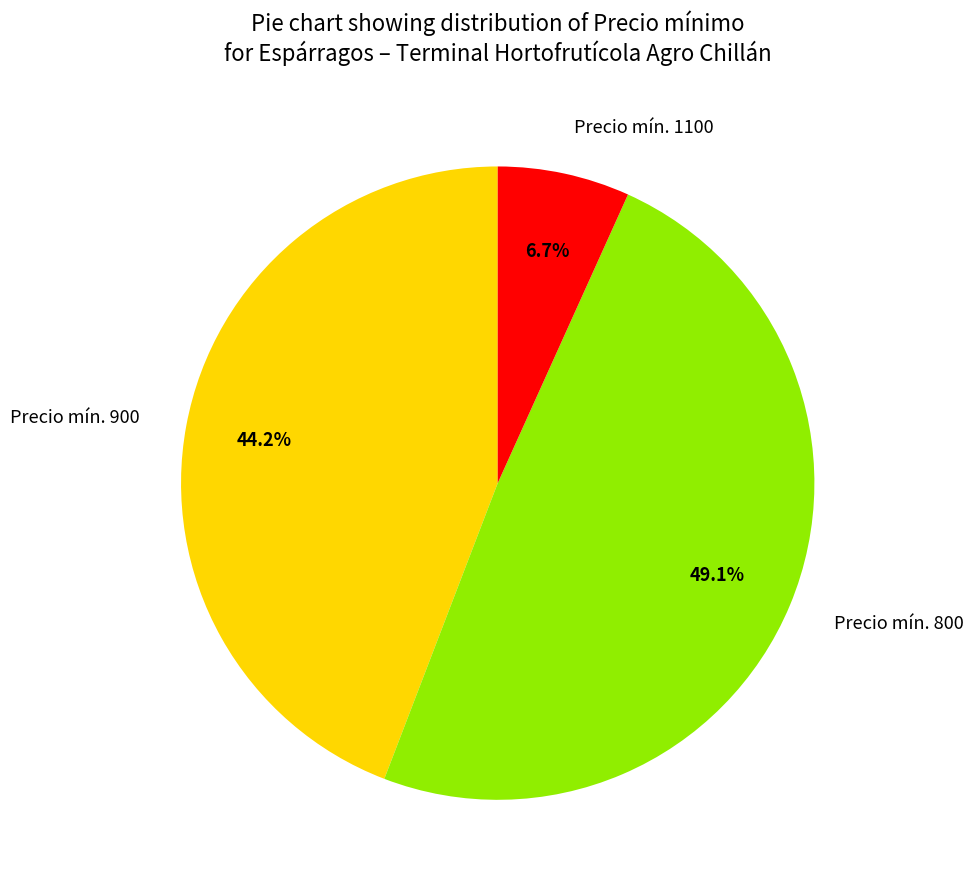

Which slice is the smallest?

Precio mín. 1100